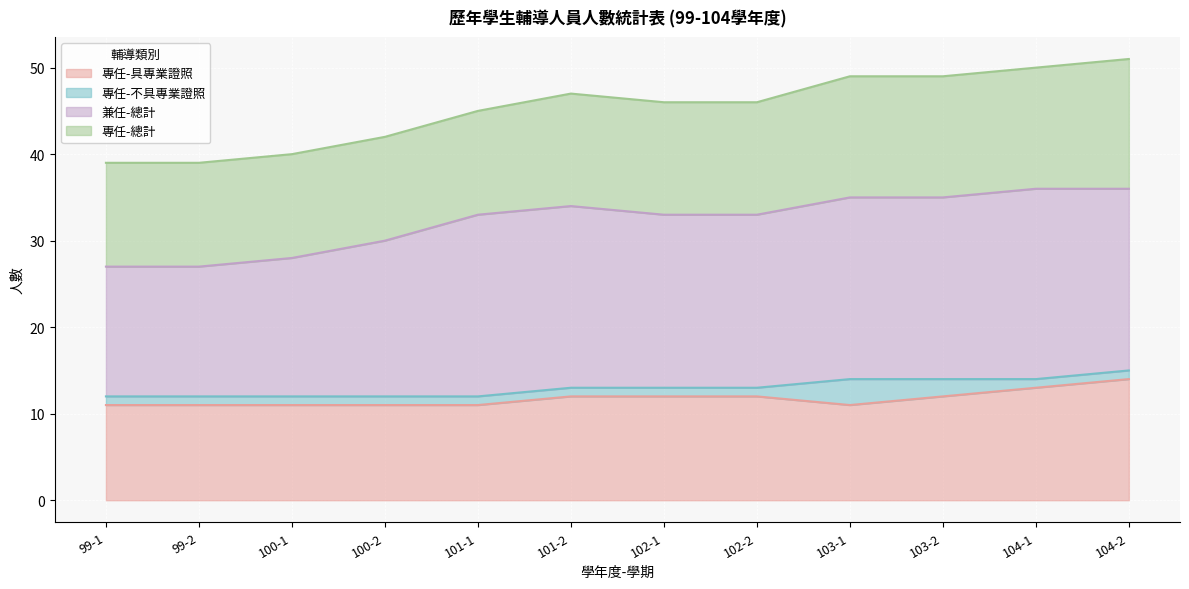

What is the difference between the maximum and minimum values in the 專任-具專業證照 series?

3